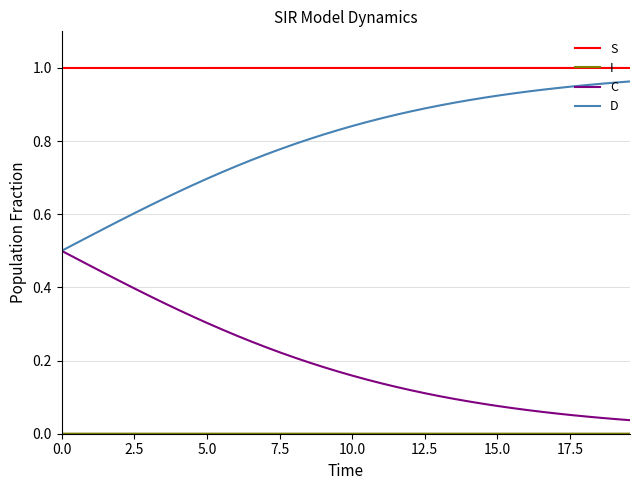

Which series has the largest total across all categories?

S